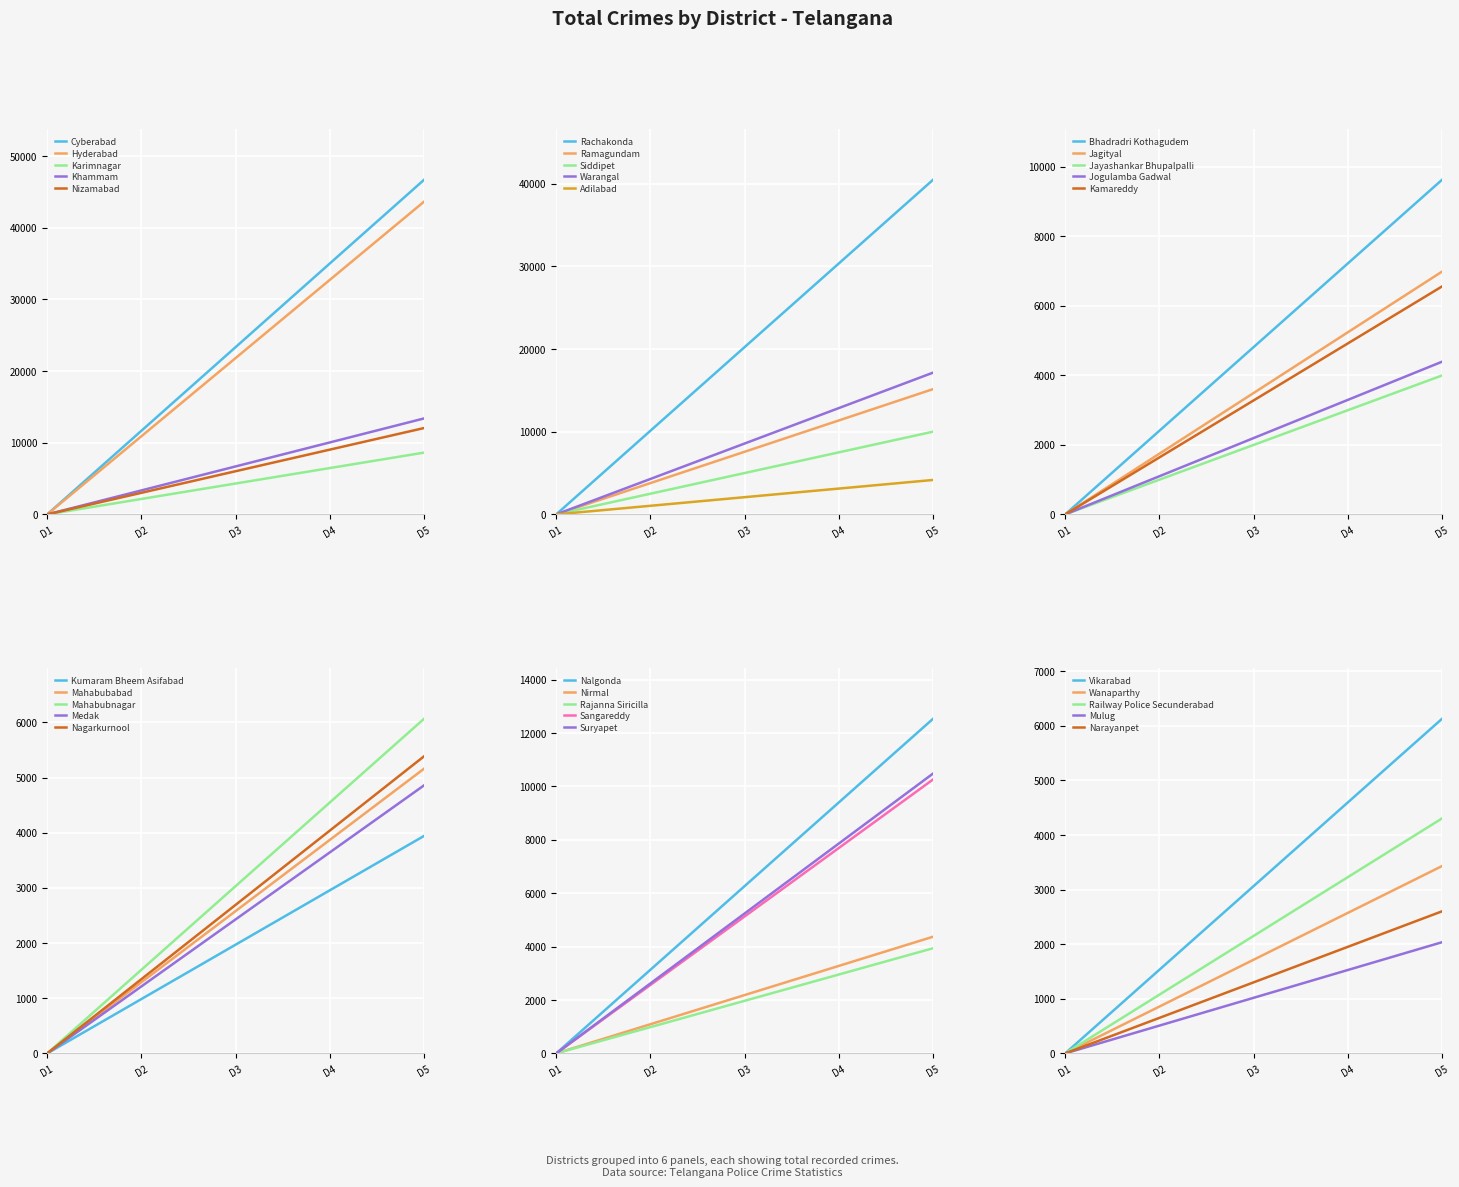

Reading left to right, list all the values displayed in this chart.

Cyberabad Commissionerate=46703	Hyderabad Commissionerate=43652	Karimnagar Commissionerate=8624	Khammam Commissionerate=13394	Nizamabad Commissionerate=12054	Rachakonda Commissionerate=40478	Ramagundam Commissionerate=15155	Siddipet Commissionerate=10008	Warangal Commissionerate=17148	Adilabad=4166	Bhadradri Kothagudem=9632	Jagityal=6989	Jayashankar Bhupalpalli=3999	Jogulamba Gadwal=4395	Kamareddy=6562	Kumaram Bheem Asifabad=3944	Mahabubabad=5163	Mahabubnagar=6068	Medak=4861	Nagarkurnool=5388	Nalgonda=12536	Nirmal=4371	Rajanna Siricilla=3940	Sangareddy=10262	Suryapet=10484	Vikarabad=6130	Wanaparthy=3432	Railway Police Secunderabad=4305	Mulug=2037	Narayanpet=2603